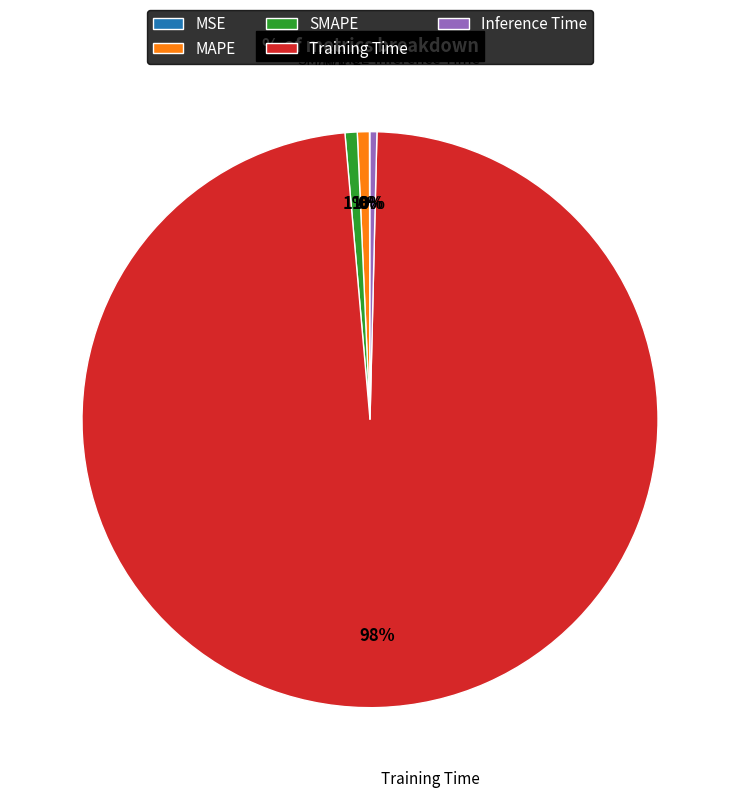

What is the majority slice?

Training Time